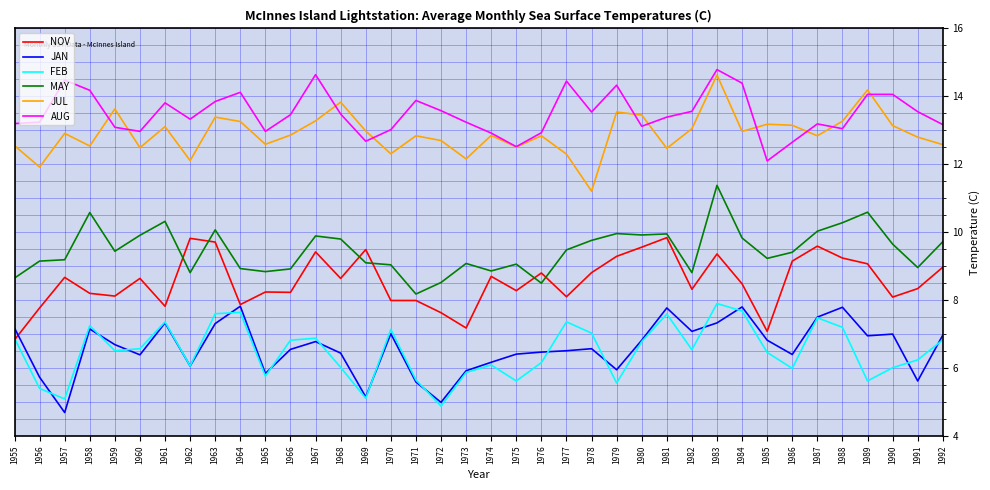

Rank the series at 1981 from highest to lowest value.

AUG, JUL, MAY, NOV, JAN, FEB